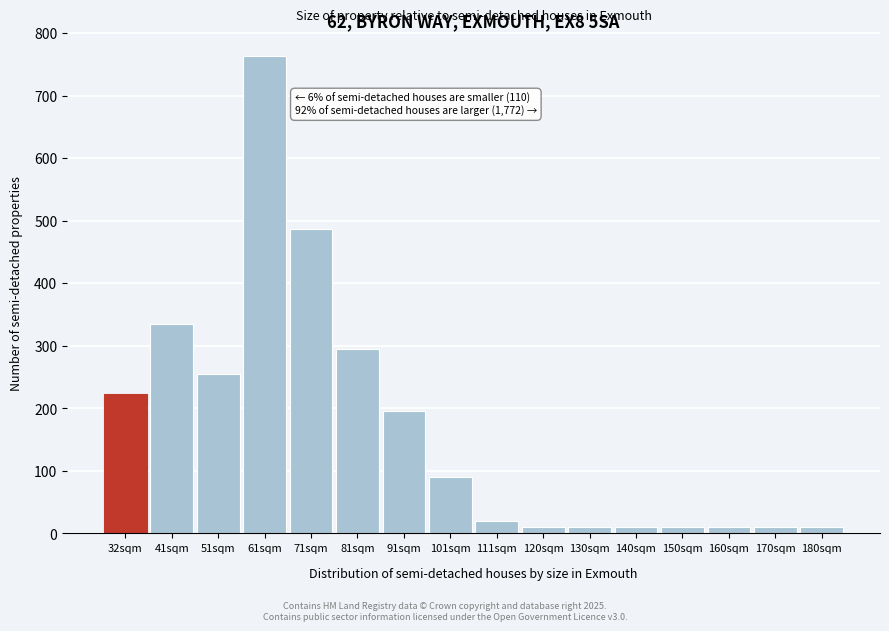

Reading right to left, extract all data points from this chart.

180sqm=10	170sqm=10	160sqm=10	150sqm=10	140sqm=10	130sqm=10	120sqm=10	111sqm=20	101sqm=90	91sqm=195	81sqm=295	71sqm=486	61sqm=763	51sqm=255	41sqm=334	32sqm=223